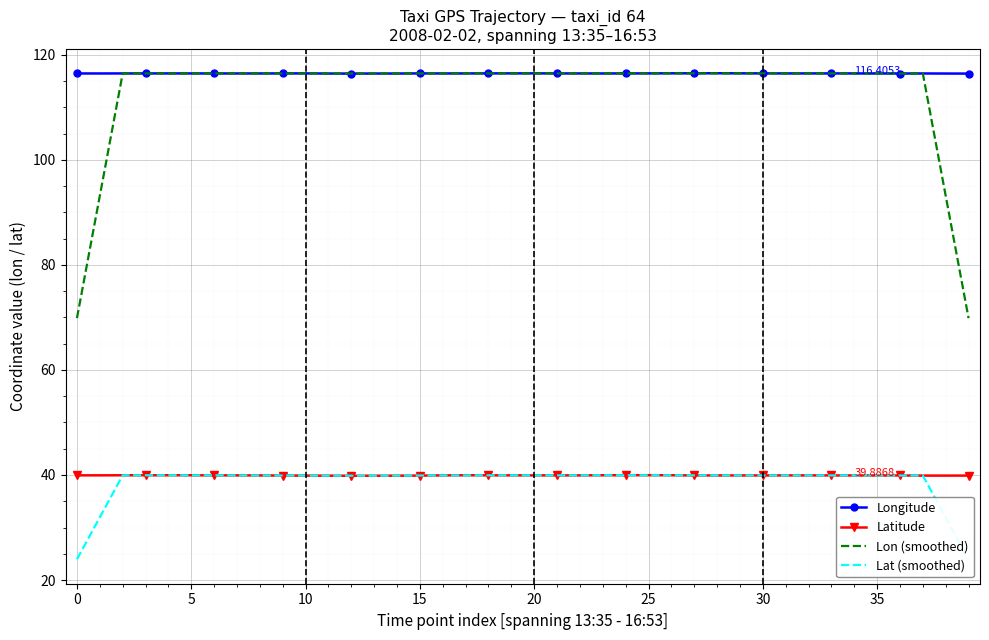

Reading left to right, transcribe all the data shown in this chart.

Longitude: 116.4	116.4	116.4	116.4	116.4	116.4	116.4	116.4	116.4	116.4	116.4	116.4	116.4	116.4	116.4	116.4	116.4	116.4	116.4	116.4	116.4	116.4	116.4	116.4	116.4	116.4	116.5	116.5	116.5	116.4	116.4	116.4	116.4	116.4	116.4	116.4	116.4	116.4	116.4	116.4
Latitude: 39.9	39.9	39.9	39.9	39.9	39.9	39.9	39.9	39.9	39.9	39.9	39.9	39.9	39.9	39.9	39.9	39.9	39.9	39.9	39.9	39.9	39.9	39.9	39.9	40.0	40.0	39.9	39.9	39.9	39.9	39.9	39.9	39.9	39.9	39.9	39.9	39.9	39.9	39.9	39.9
Lon (smoothed): 69.9	93.1	116.4	116.4	116.4	116.4	116.4	116.4	116.4	116.4	116.4	116.4	116.4	116.4	116.4	116.4	116.4	116.4	116.4	116.4	116.4	116.4	116.4	116.4	116.4	116.4	116.5	116.5	116.5	116.5	116.4	116.4	116.4	116.4	116.4	116.4	116.4	116.4	93.1	69.8
Lat (smoothed): 24.0	32.0	39.9	39.9	39.9	39.9	39.9	39.9	39.9	39.9	39.9	39.9	39.9	39.9	39.9	39.9	39.9	39.9	39.9	39.9	39.9	39.9	39.9	39.9	39.9	39.9	39.9	39.9	39.9	39.9	39.9	39.9	39.9	39.9	39.9	39.9	39.9	39.9	31.9	23.9